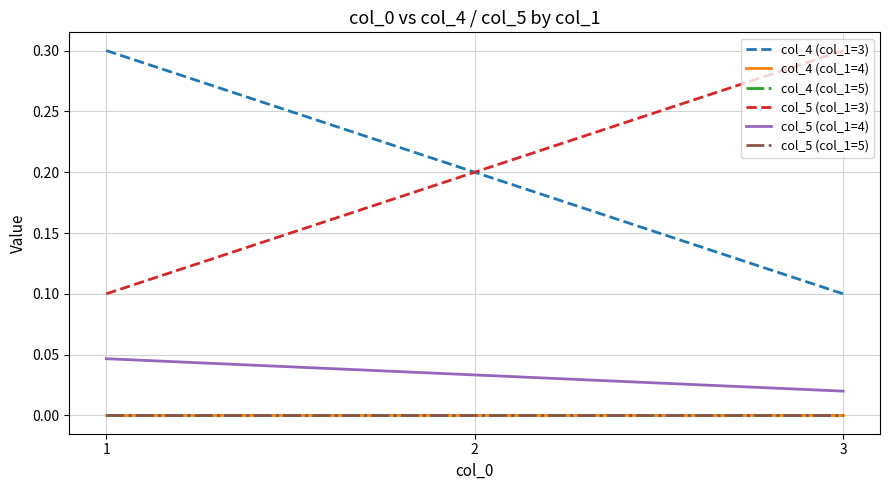

Is this an area chart (filled region under the line)?

No